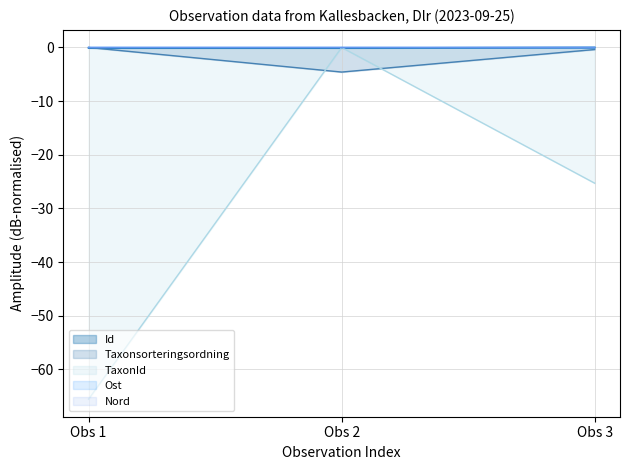

Which series has the largest range (max minus min)?

TaxonId